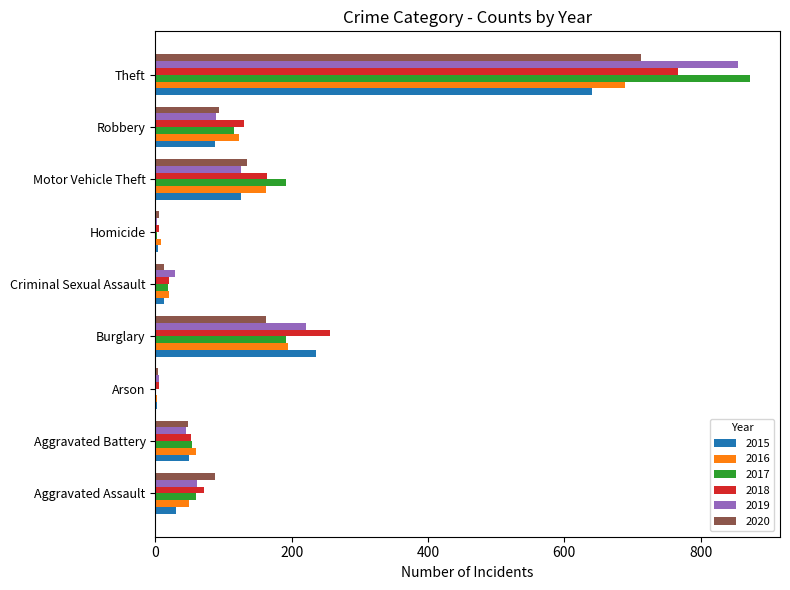

Which series has the widest spread of values?

2017